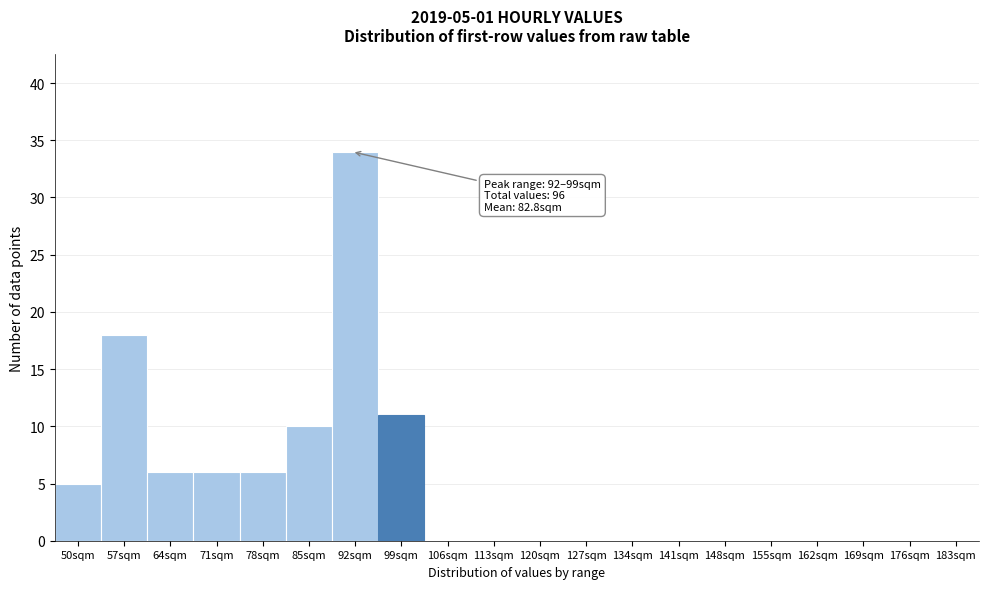

Reading left to right, extract all data points from this chart.

50sqm=5	57sqm=18	64sqm=6	71sqm=6	78sqm=6	85sqm=10	92sqm=34	99sqm=11	106sqm=0	113sqm=0	120sqm=0	127sqm=0	134sqm=0	141sqm=0	148sqm=0	155sqm=0	162sqm=0	169sqm=0	176sqm=0	183sqm=0